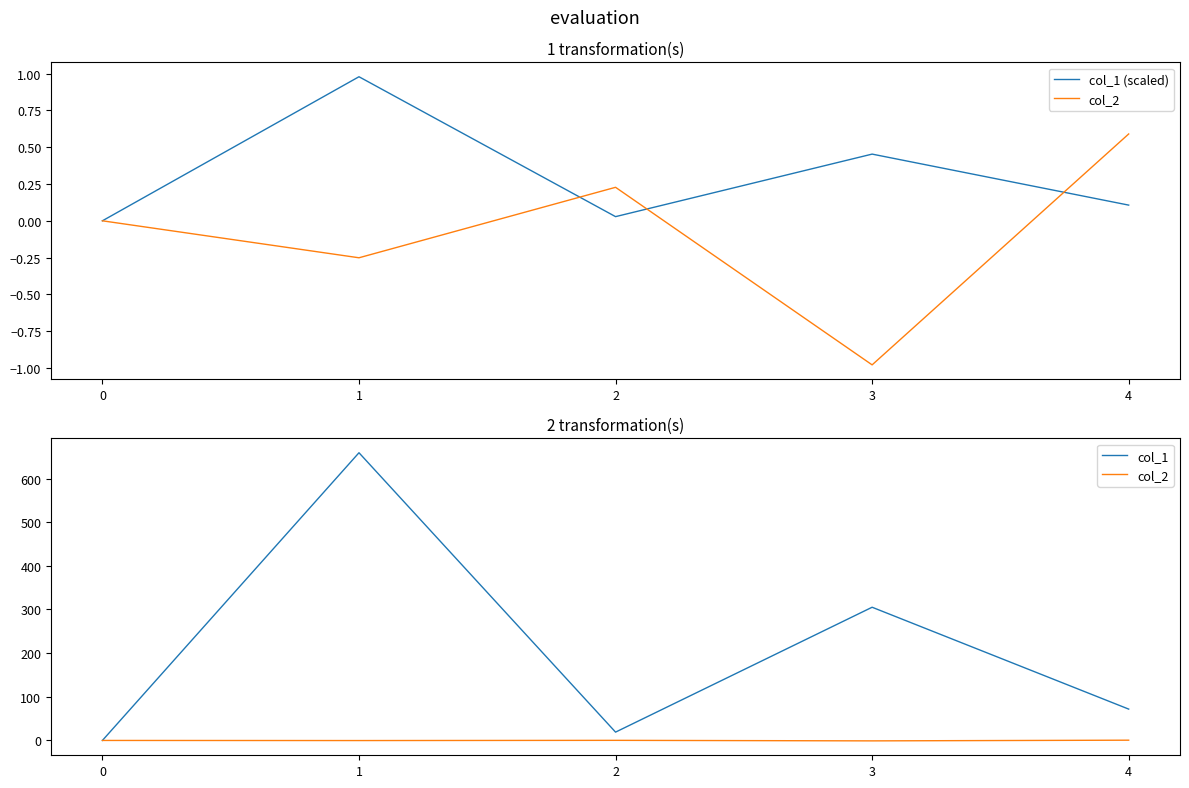

In col_1 (scaled), how many points are lower than both neighbors (excluding endpoints)?

1